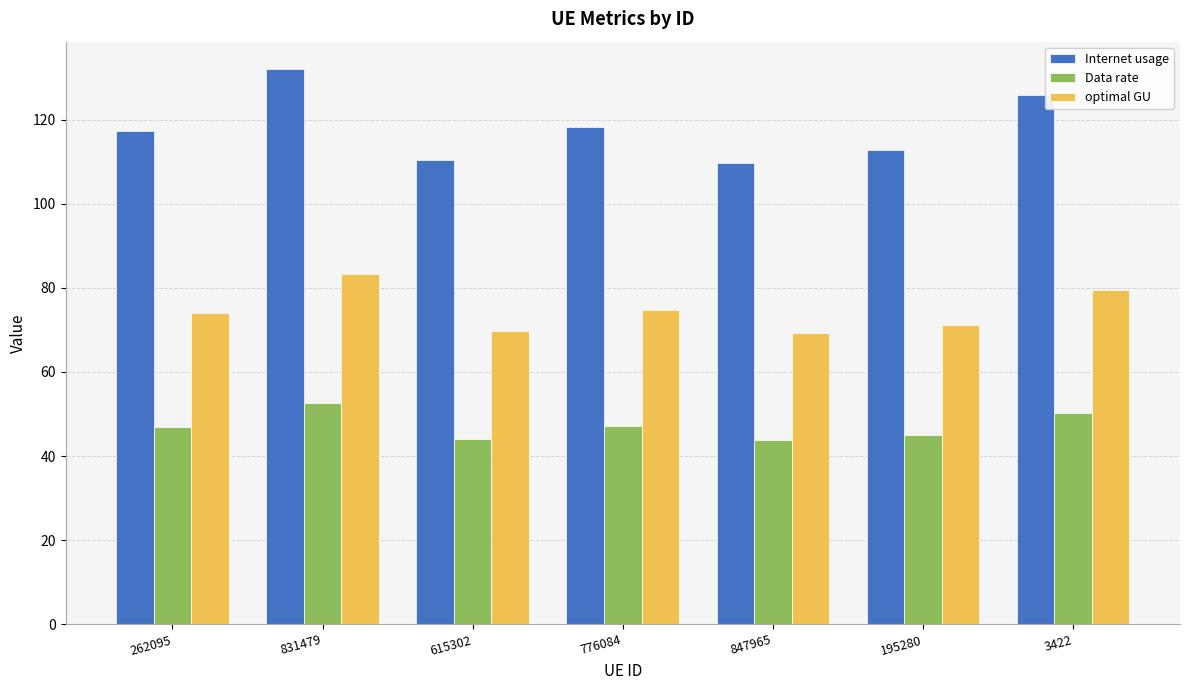

The Data rate series shows 19.6 at 3422. True or false?

False